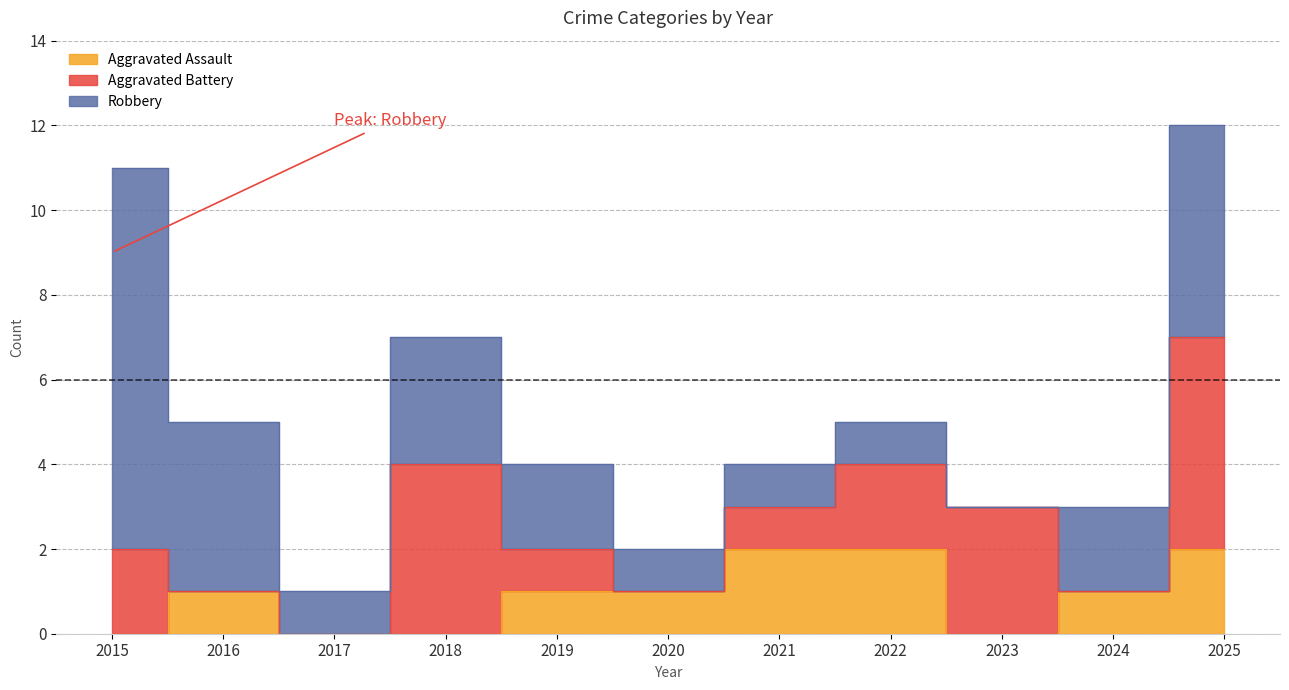

Between 2017 and 2022, which series saw the biggest shift?

Aggravated Assault